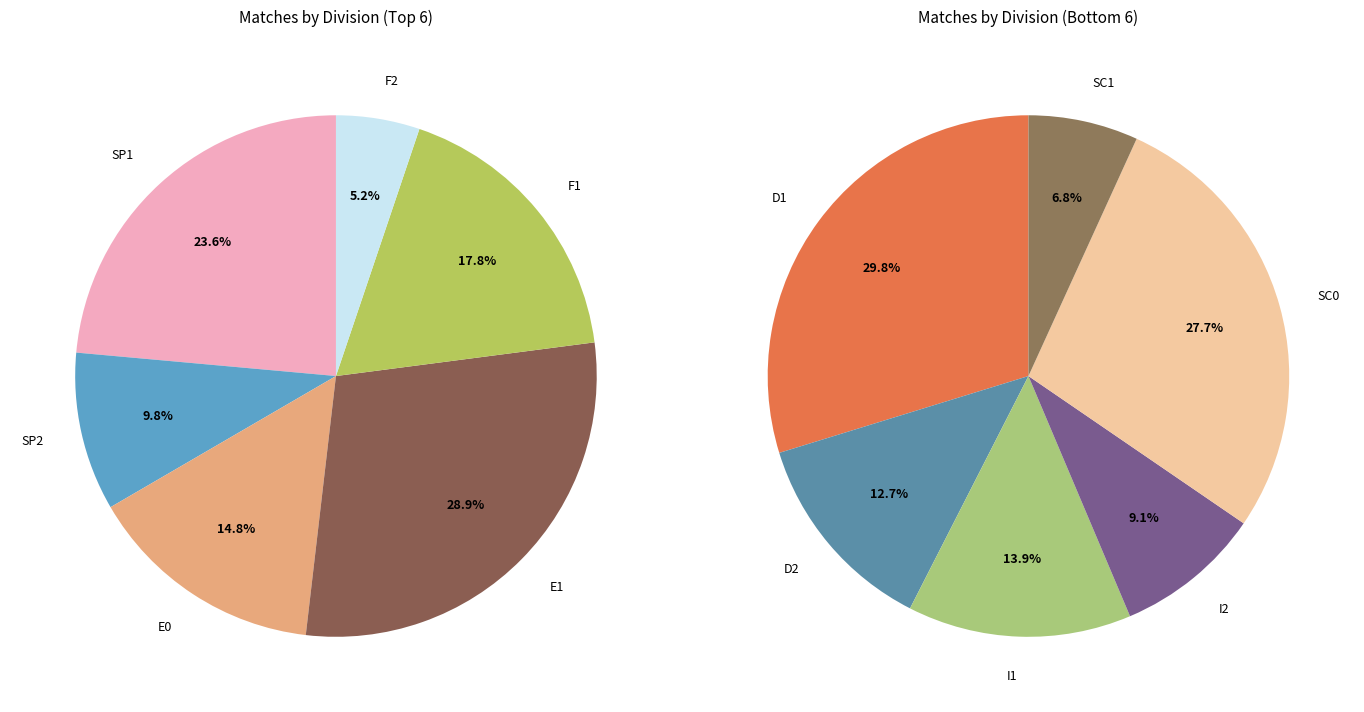

What is the change in value from SP2 to D1?

+111